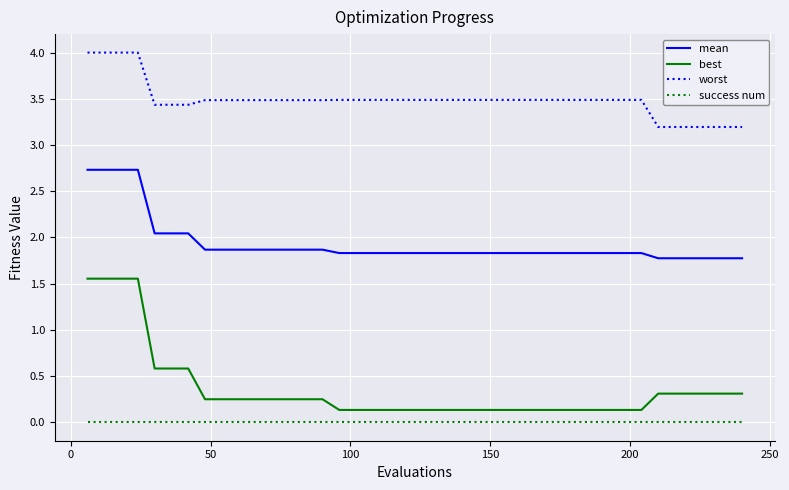

Which series has the largest range (max minus min)?

best